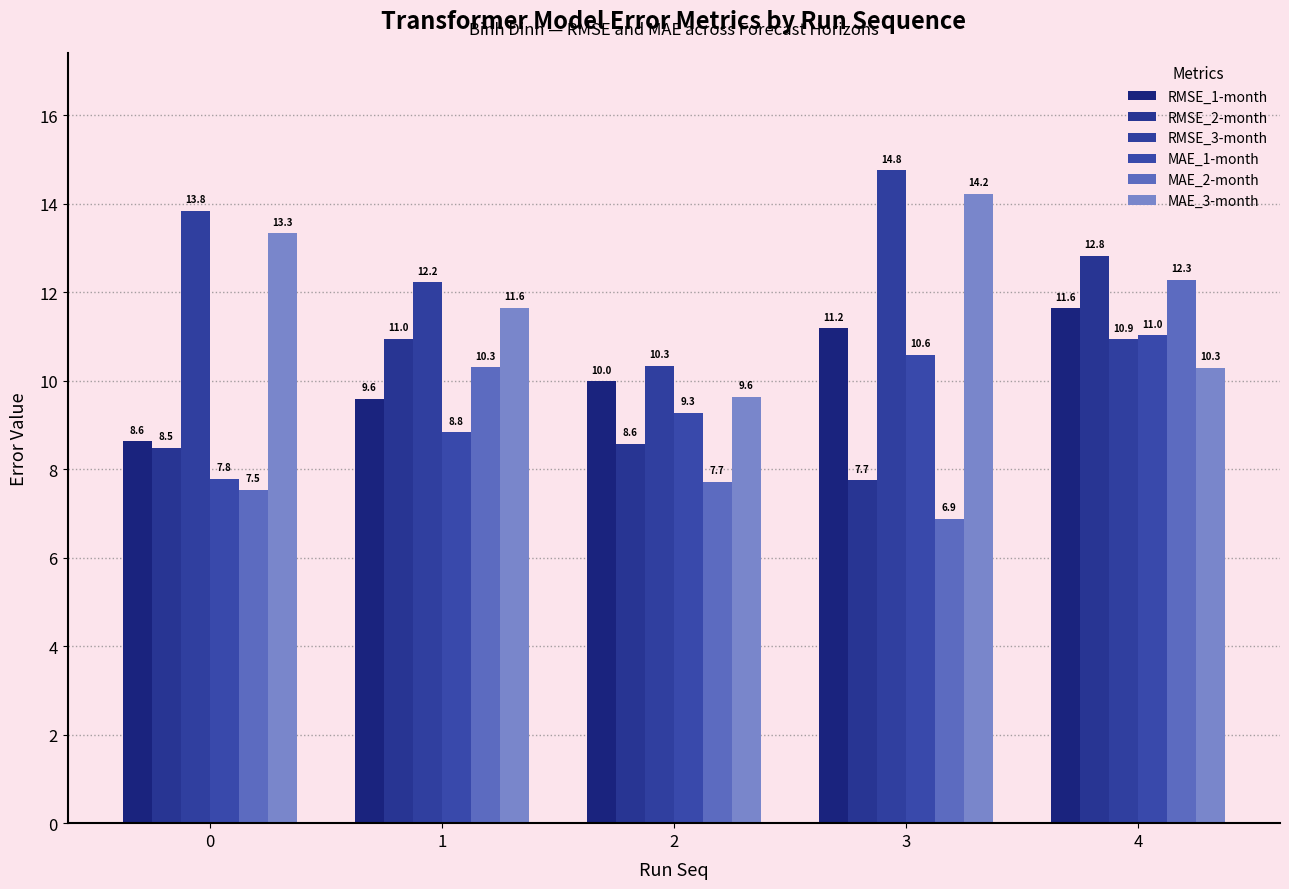

How many categories are shown in the chart?

5